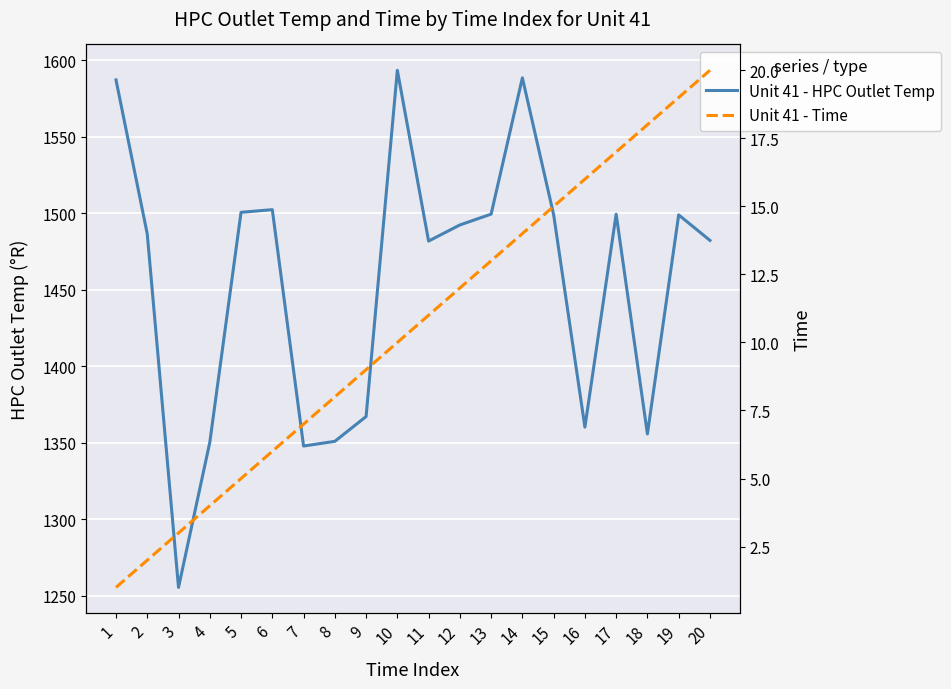

Rank the categories by Unit 41 - HPC Outlet Temp value from highest to lowest.

10, 14, 1, 6, 5, 13, 17, 15, 19, 12, 2, 20, 11, 9, 16, 18, 8, 4, 7, 3